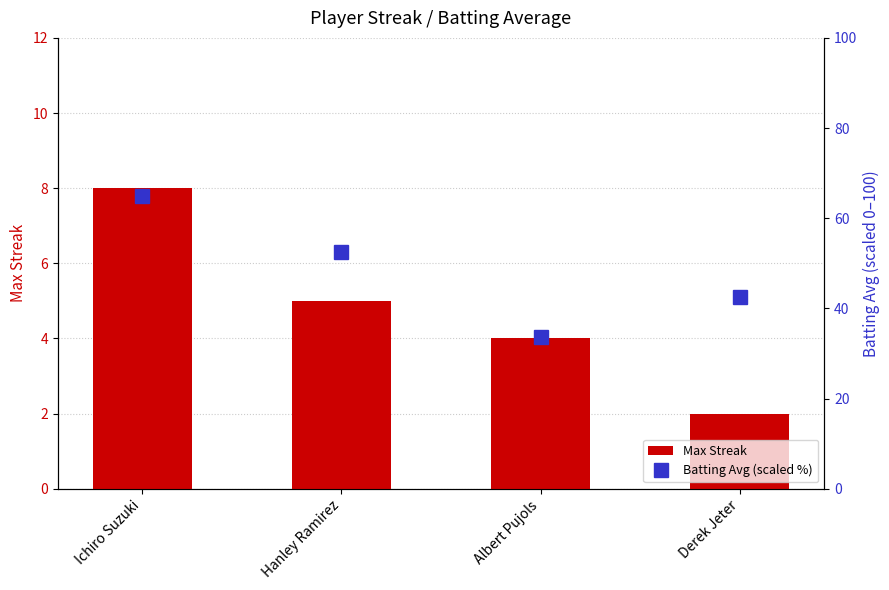

Is the value of Batting Avg (scaled %) at Ichiro Suzuki greater than the value of Max Streak at Derek Jeter?

Yes